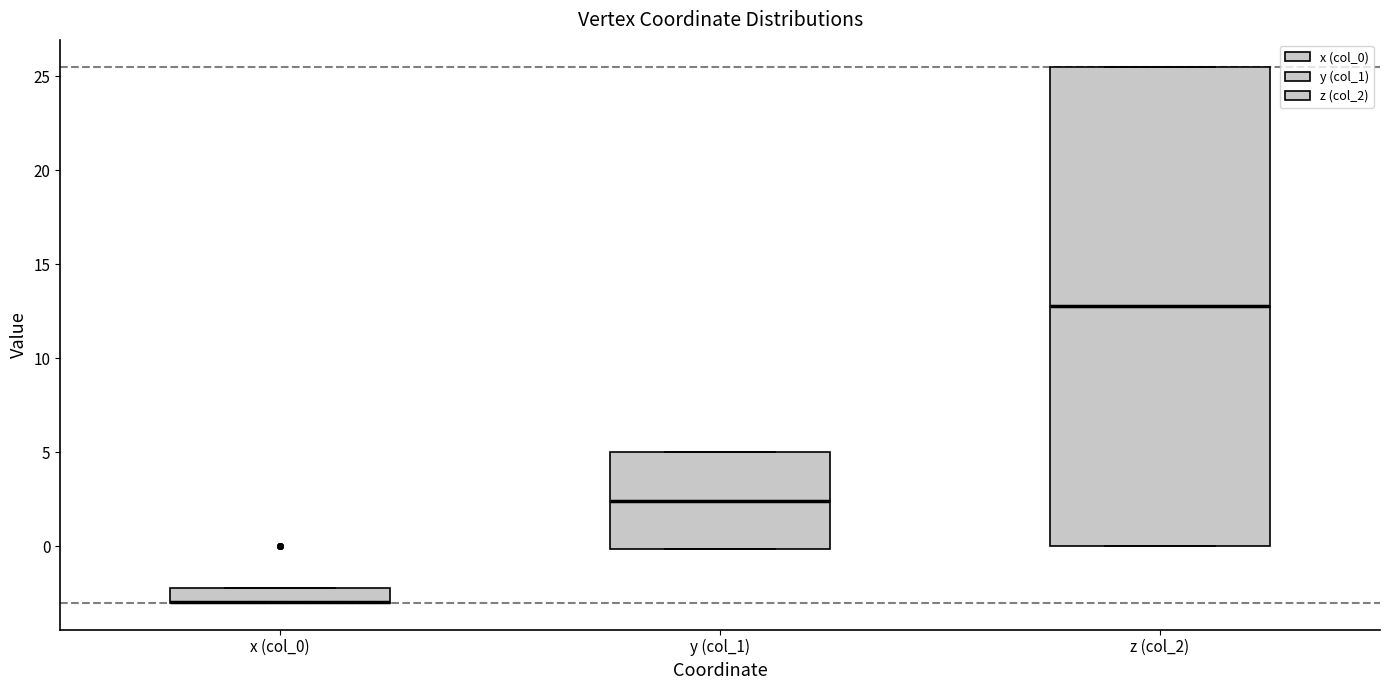

Comparing the boxes themselves (not the whiskers), which one is the tallest?

z (col_2)